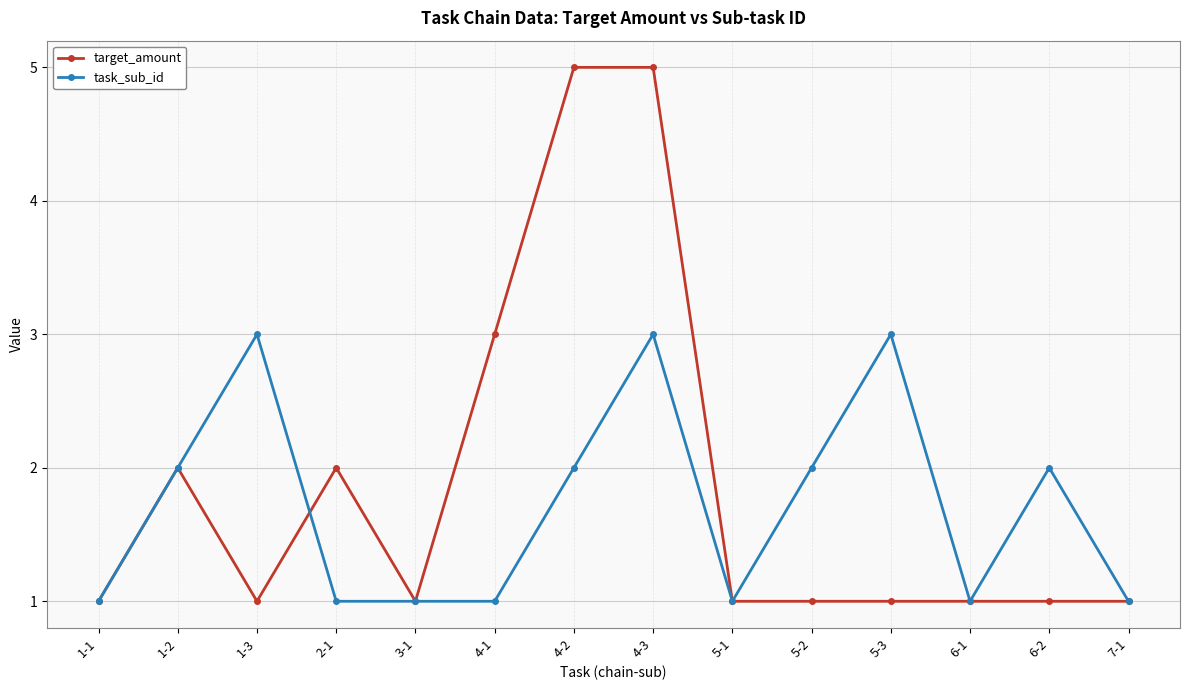

At how many categories does at least one series exceed 4?

2